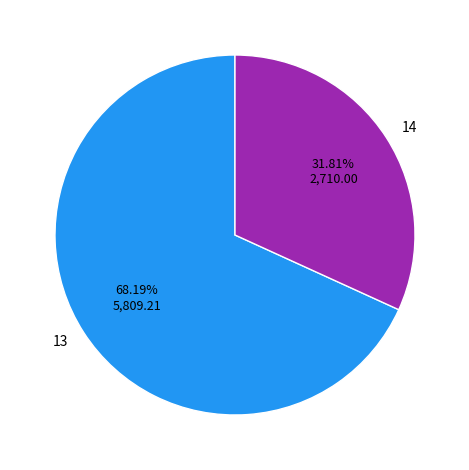

Rank the categories by value from lowest to highest.

14, 13